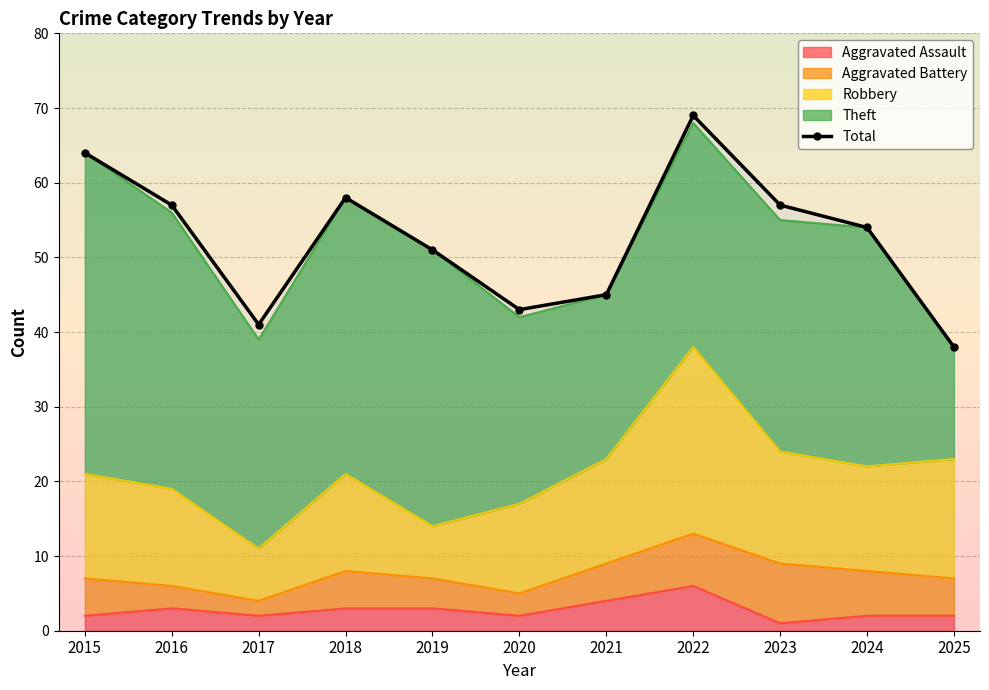

How many points are lower than both their immediate neighbors (excluding endpoints)?

2